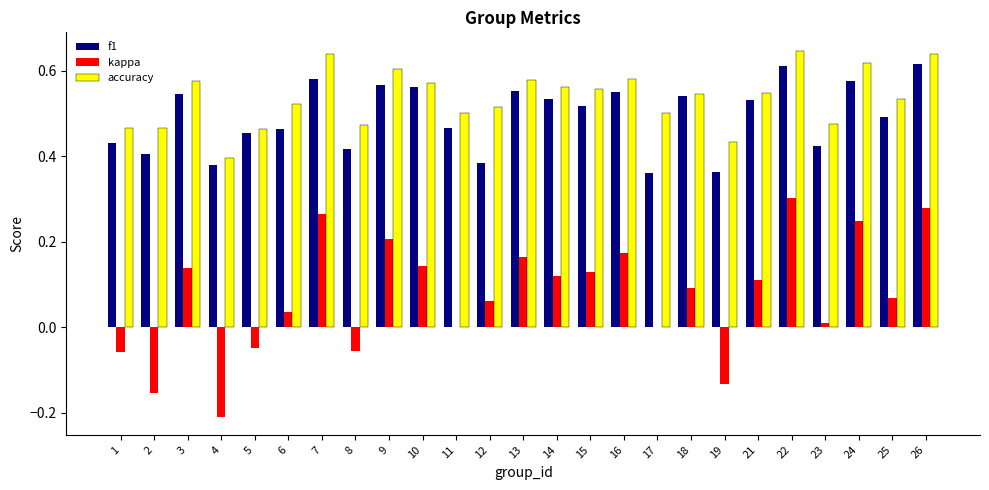

Is it true that f1 equals 0.4 at 17?

True